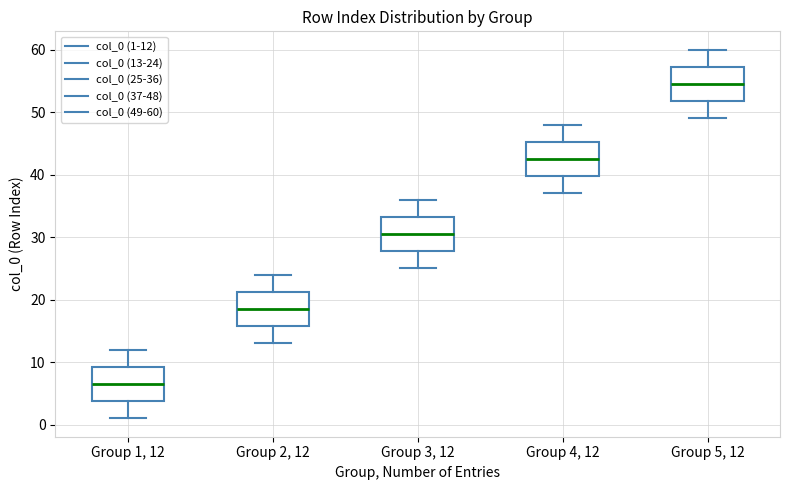

Reading left to right, transcribe this box plot: for each box, give where its median line is, the range the box spans, and where its two whiskers end, as read against the y-axis. The values are not printed on the chart, so give them approximately, as read against the axis.

Group 1, 12: median 7, box 4 to 9, whiskers 1 to 12
Group 2, 12: median 19, box 16 to 21, whiskers 13 to 24
Group 3, 12: median 31, box 28 to 33, whiskers 25 to 36
Group 4, 12: median 43, box 40 to 45, whiskers 37 to 48
Group 5, 12: median 55, box 52 to 57, whiskers 49 to 60